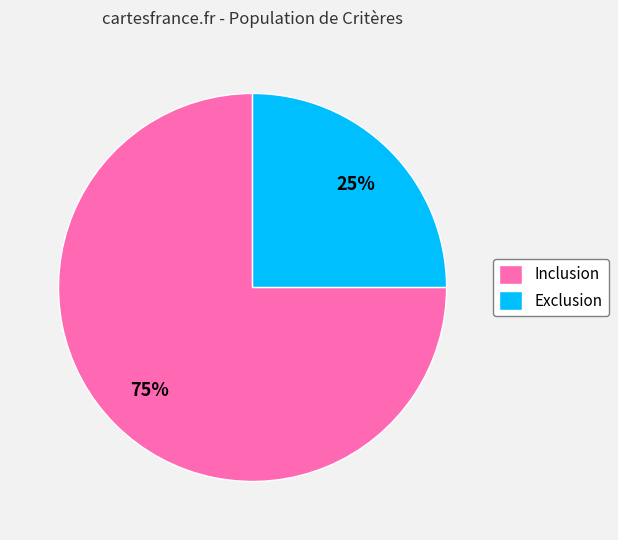

Count the number of slices in the pie.

2